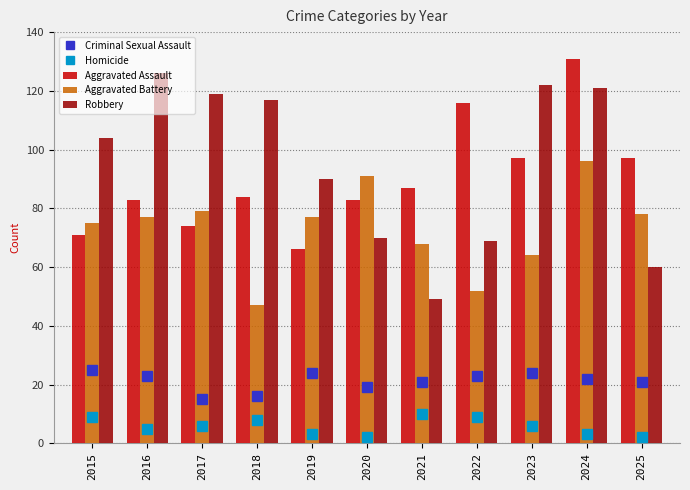

How many values in the Homicide series exceed 6?

4